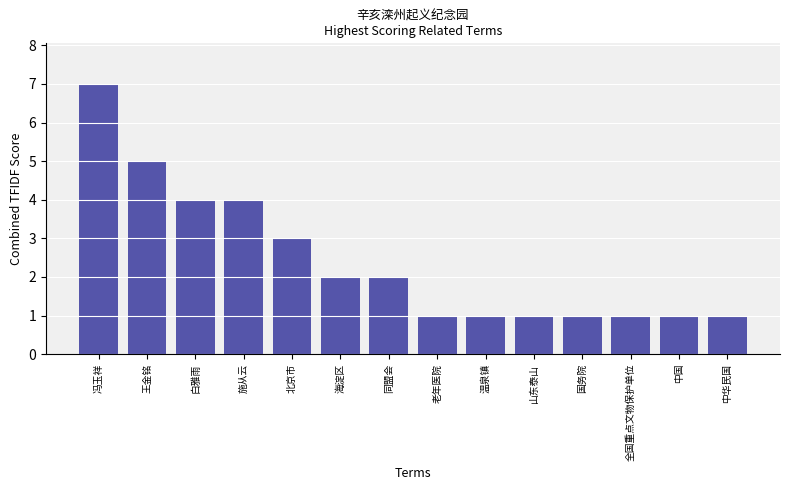

Reading left to right, transcribe all the data shown in this chart.

冯玉祥=7	王金铭=5	白雅雨=4	施从云=4	北京市=3	海淀区=2	同盟会=2	老年医院=1	温泉镇=1	山东泰山=1	国务院=1	全国重点文物保护单位=1	中国=1	中华民国=1